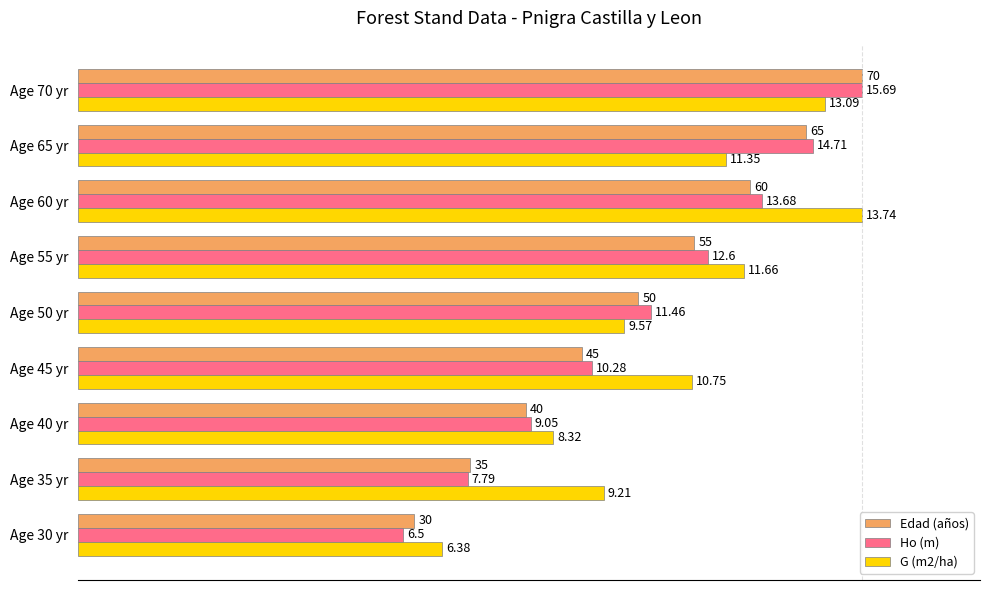

What are all the series names shown in the legend?

Edad (años), Ho (m), G (m2/ha)